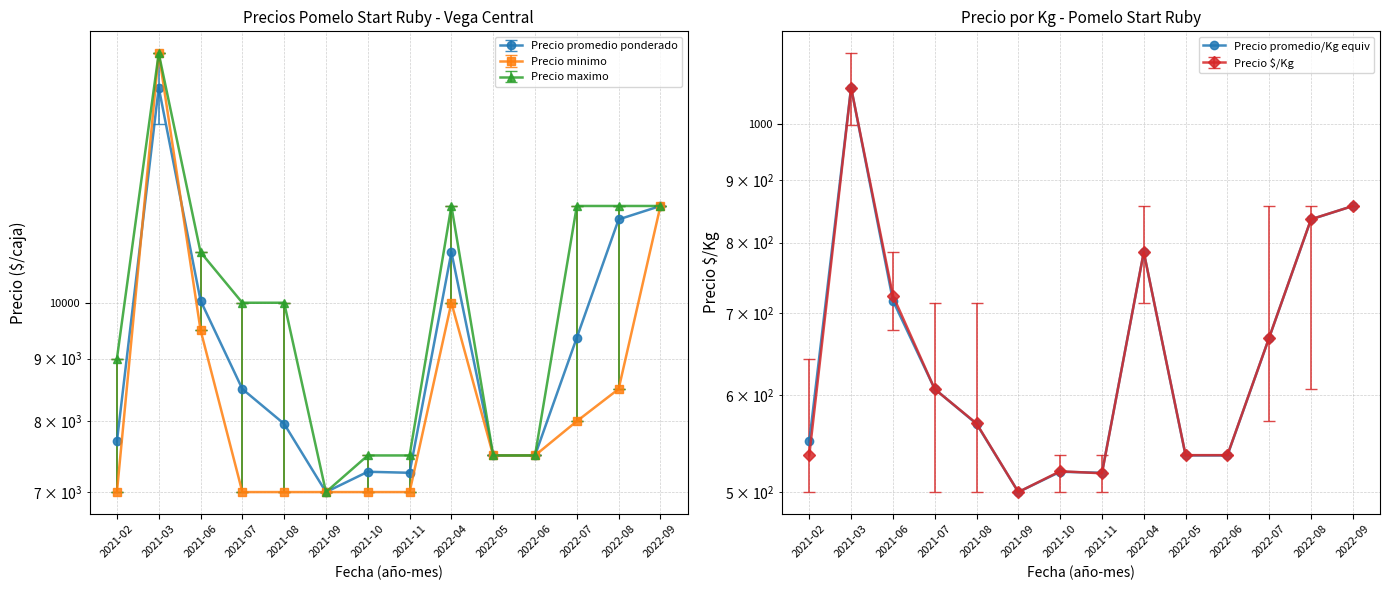

What is the minimum value shown in the chart?

500.0